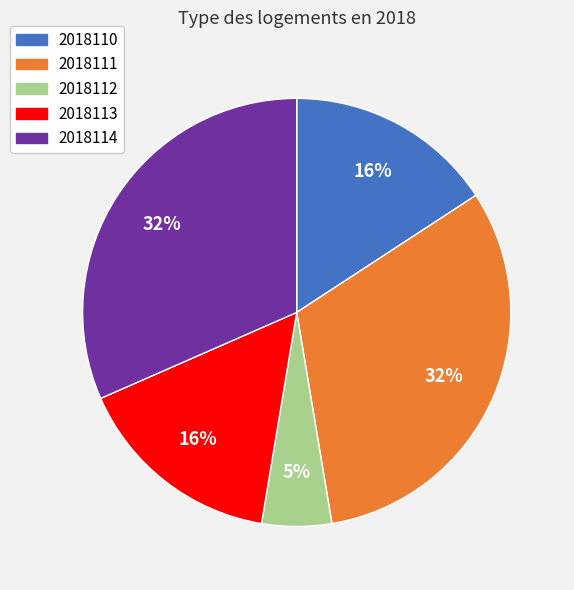

To the nearest percent, what is the difference between the 2018114 and 2018110 slice percentages?

16%